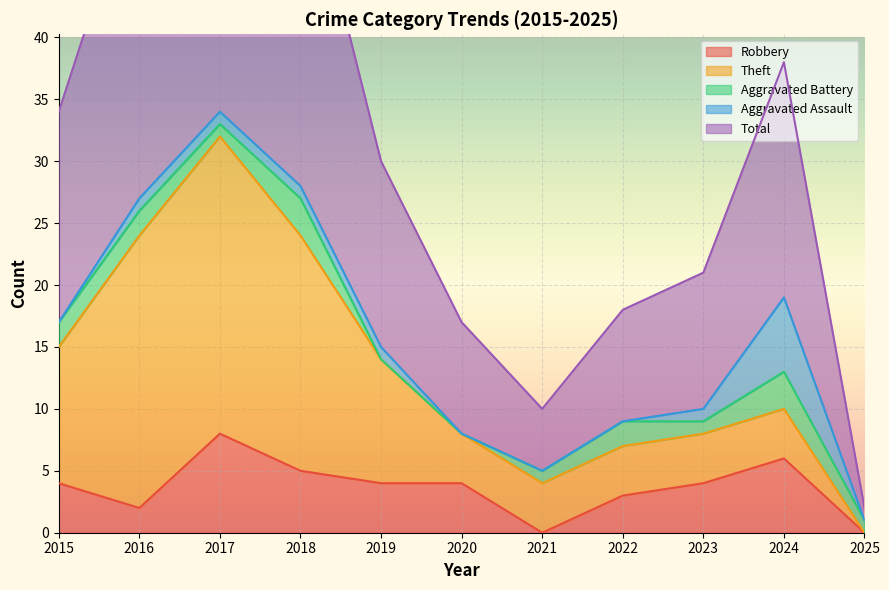

At which category is the sum across all series the highest?

2017